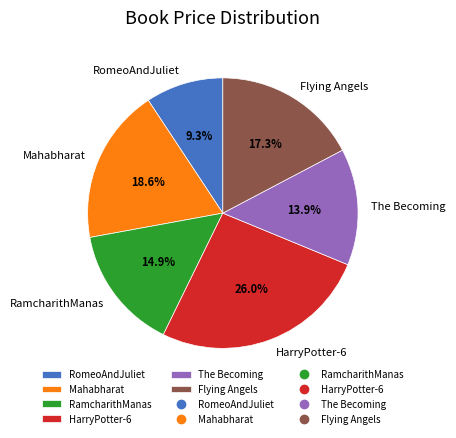

To the nearest percent, what is the average slice percentage?

17%